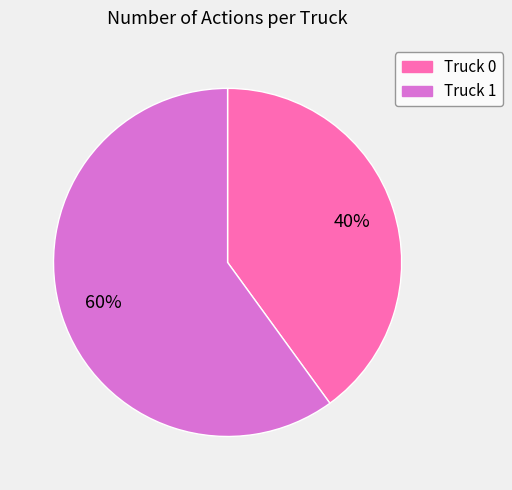

Is there any slice that represents more than half of the pie?

Yes